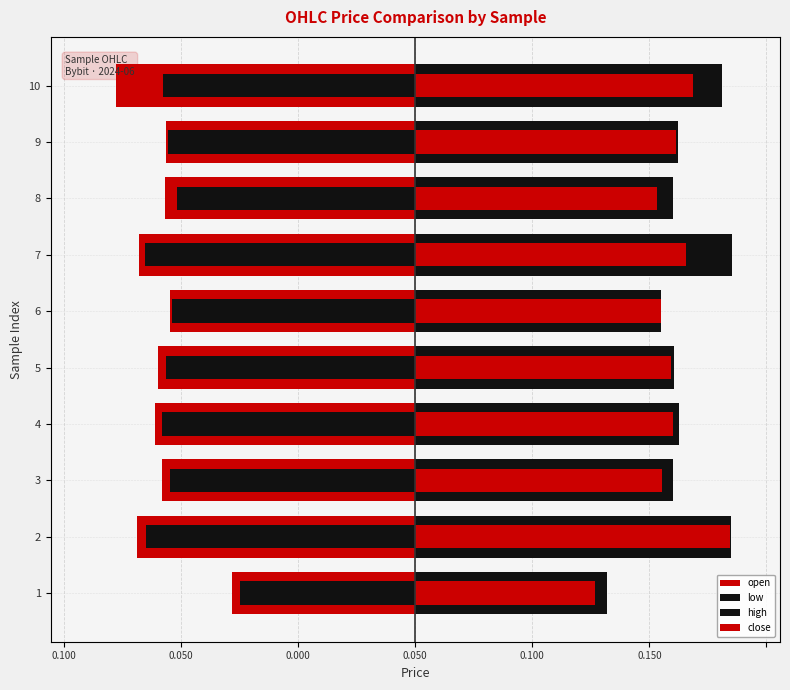

Is it true that open equals -0.1 at 6?

True